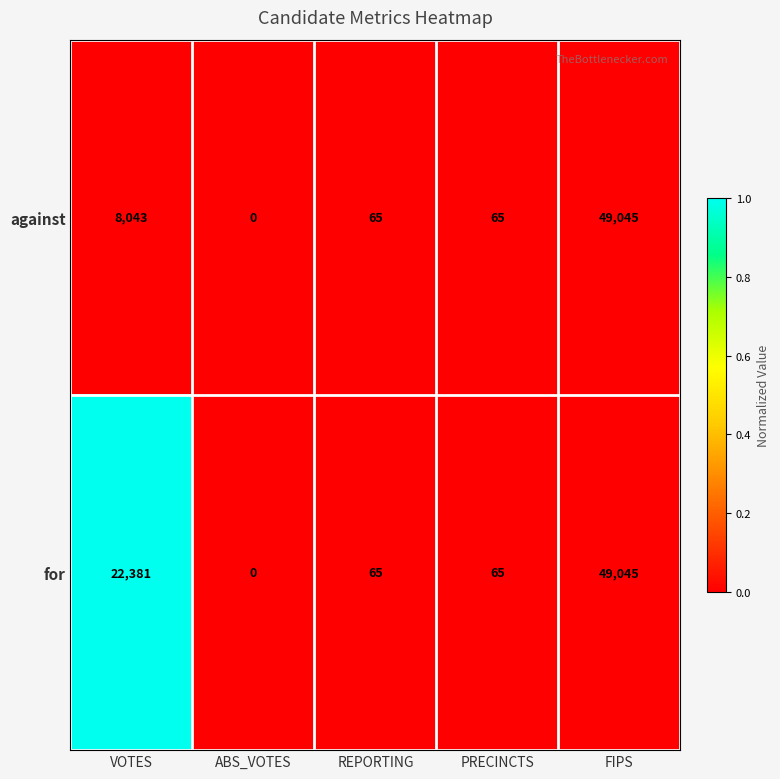

Reading right to left, what are all the values shown in this chart?

against: FIPS=49045	PRECINCTS=65	REPORTING=65	ABS_VOTES=0	VOTES=8043
for: FIPS=49045	PRECINCTS=65	REPORTING=65	ABS_VOTES=0	VOTES=22381